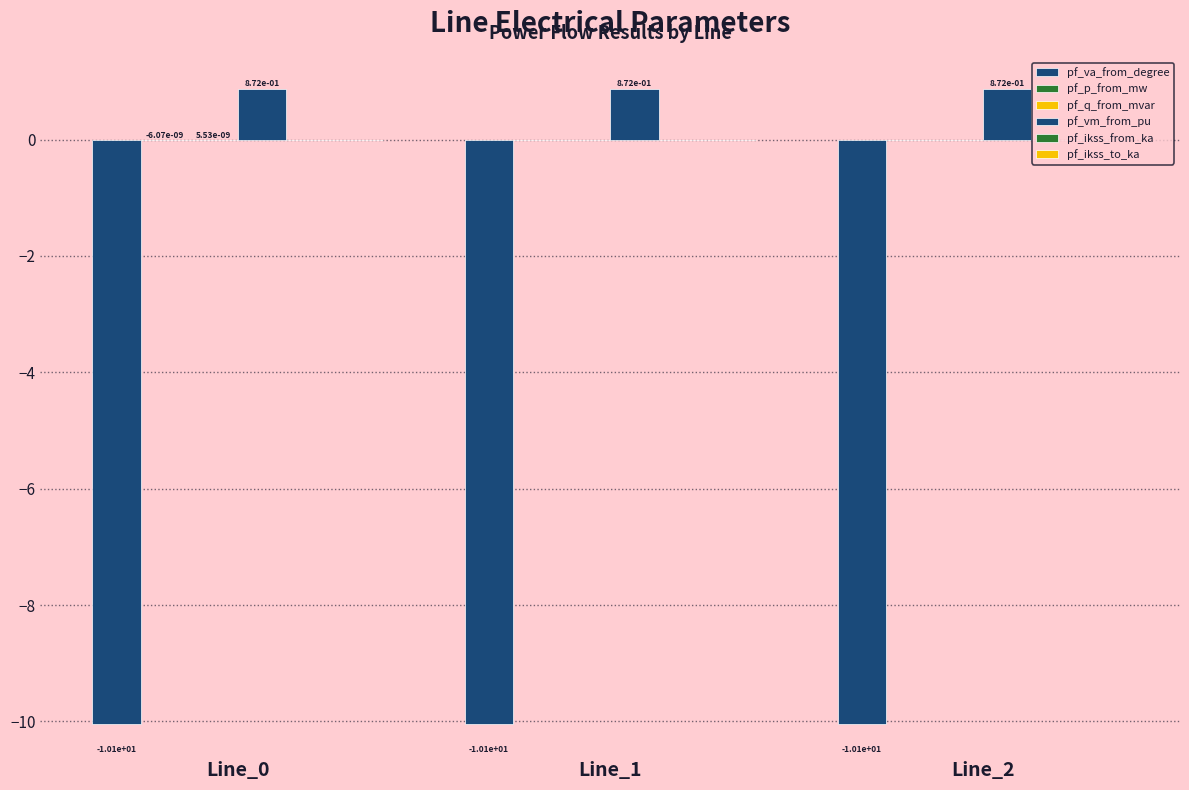

Which category has the lowest value across all series?

Line_0